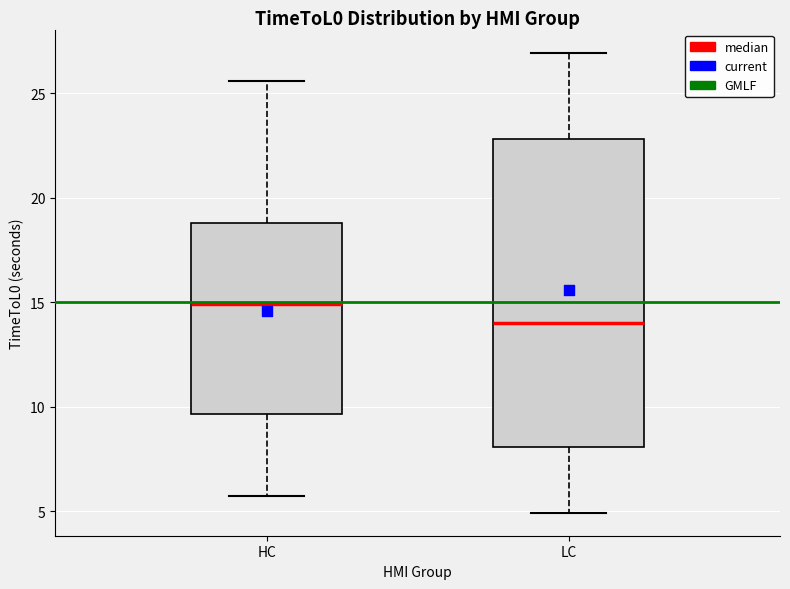

Reading left to right, read every box against the y-axis: the position of its median line, the range the box covers, and the ends of its whiskers. The values are not printed on the chart, so give them approximately, as read against the axis.

HC: median 15.0, box 9.5 to 19.0, whiskers 5.5 to 25.5
LC: median 14.0, box 8.0 to 23.0, whiskers 5.0 to 27.0